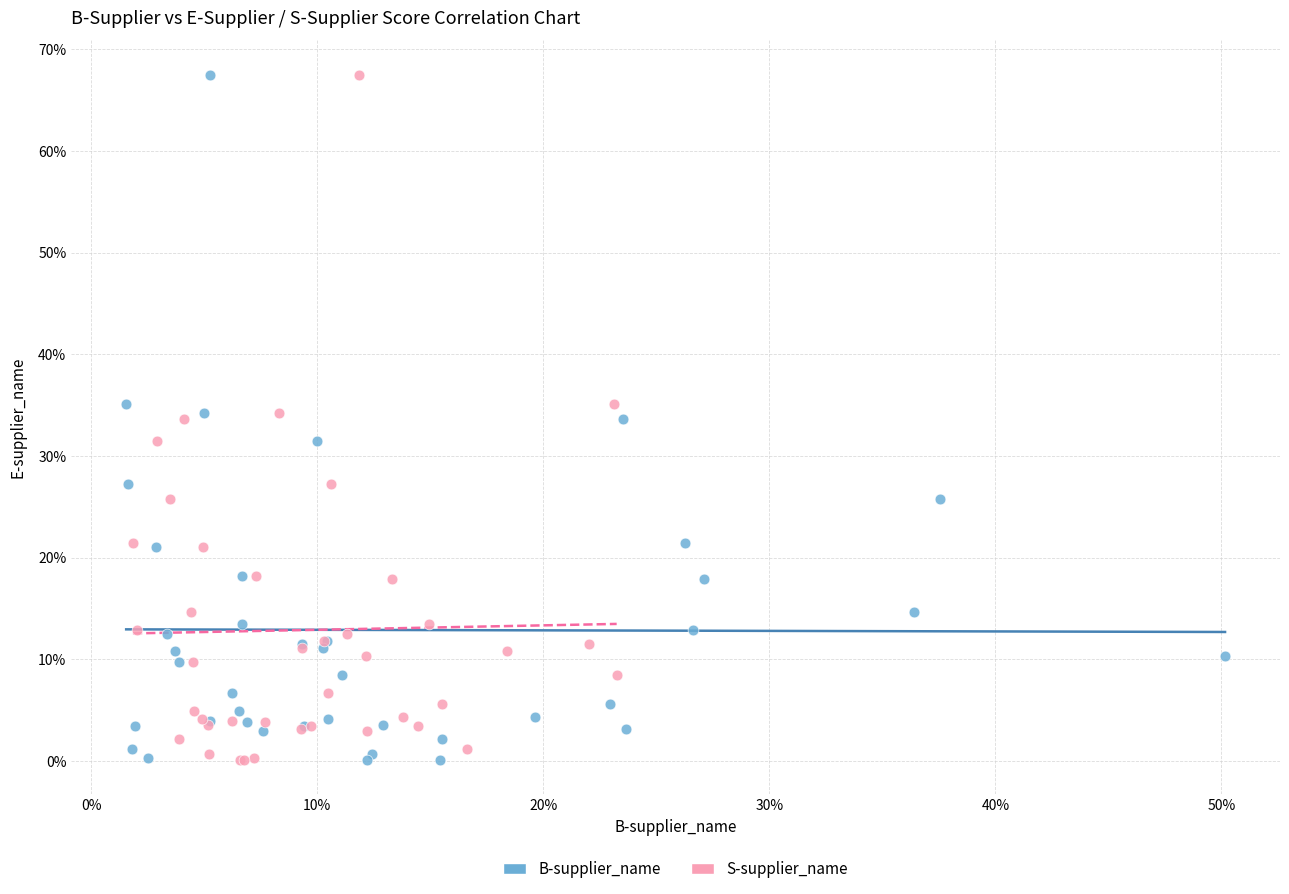

What are all the series names shown in the legend?

B-supplier_name, S-supplier_name